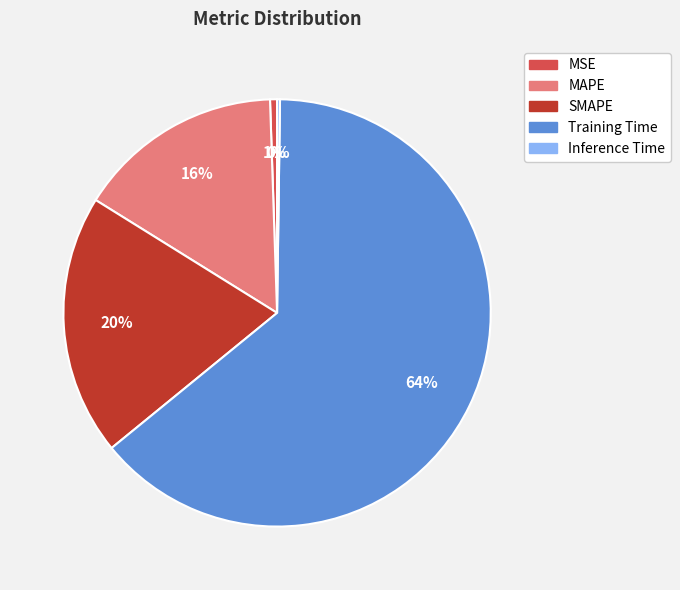

Which category has the biggest portion of the pie?

Training Time